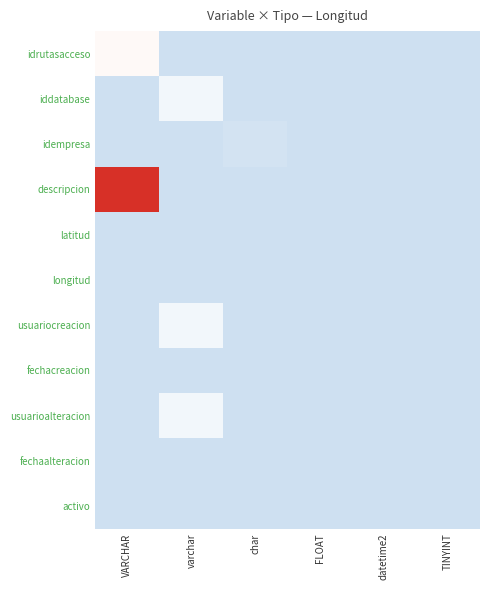

Which series has the largest total across all categories?

descripcion